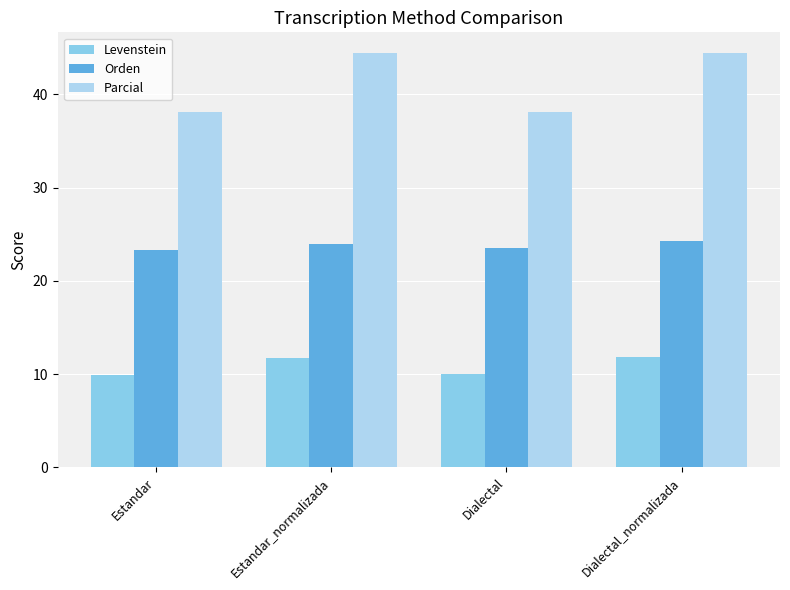

Which series has the largest range (max minus min)?

Parcial